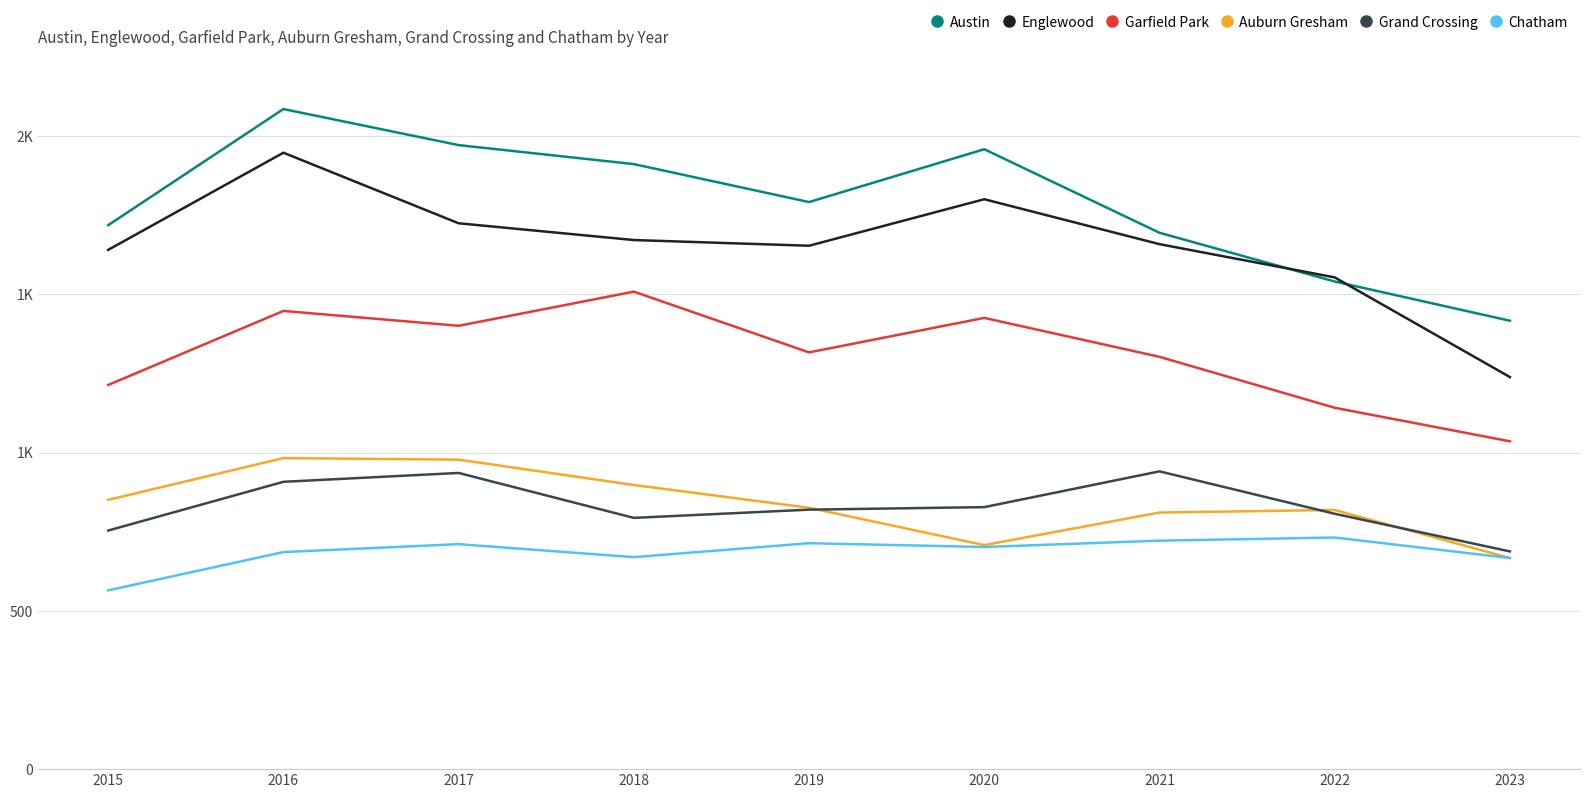

Does the chart display data point markers on the line(s)?

No